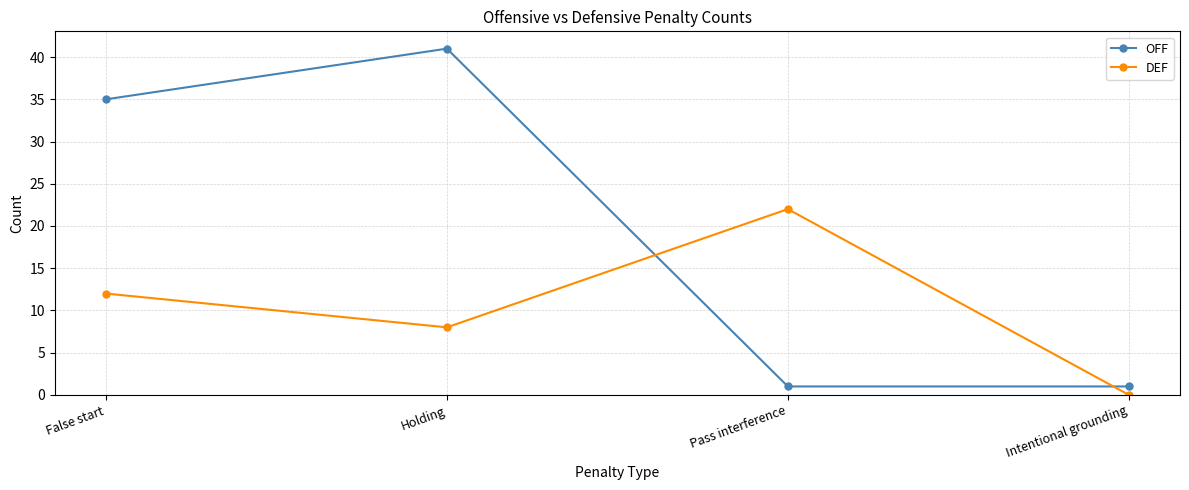

What is the label of the 2nd point from the left?

Holding